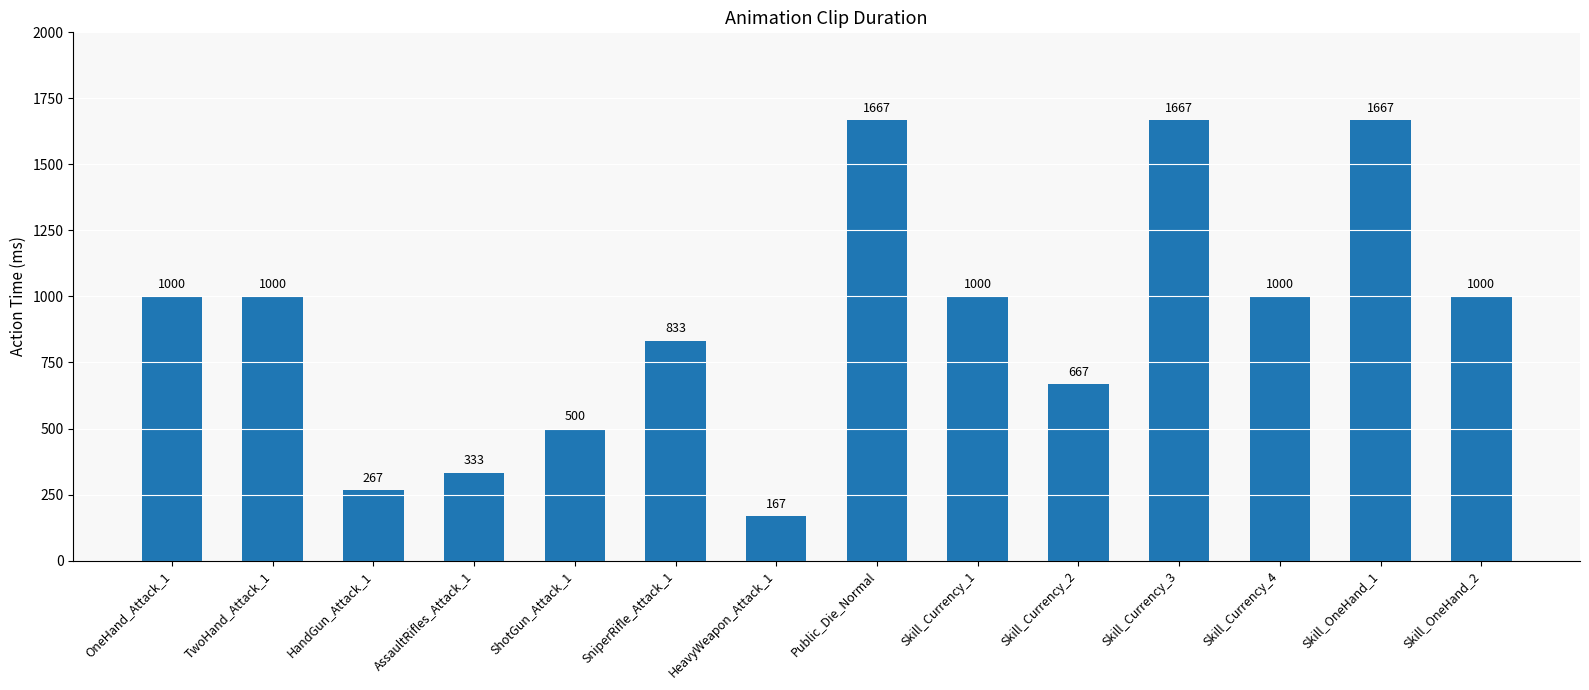

True or false: the data shows 182 at Skill_Currency_2.

False